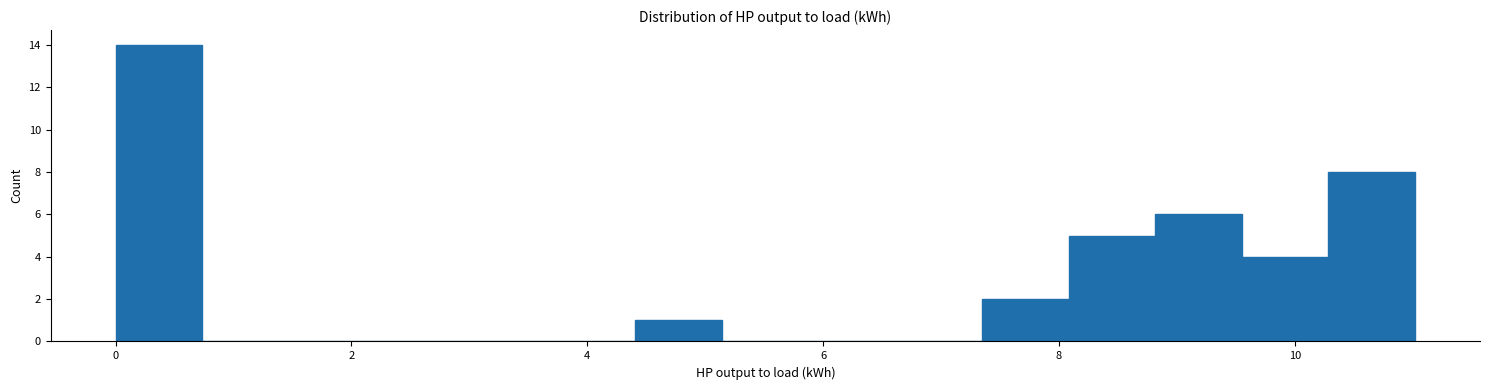

Around what value on the x-axis is the tallest bar? Give the approximate position of its centre, as read against the axis.

0.4